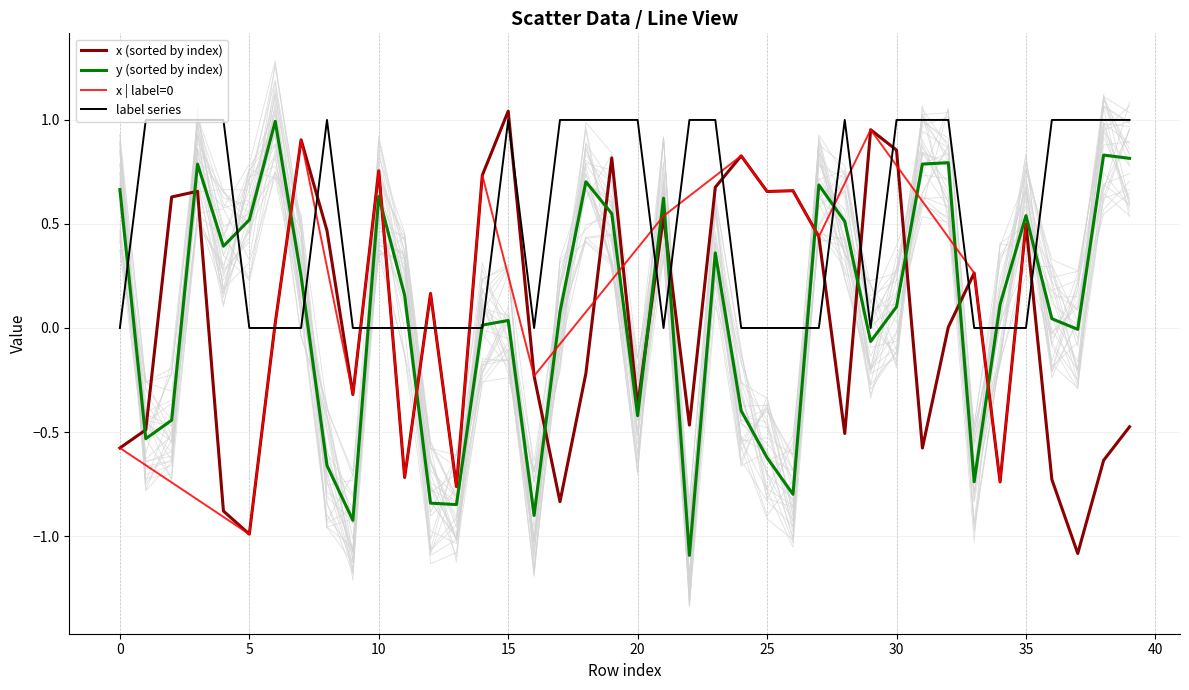

What is the highest value of the x series?

1.0